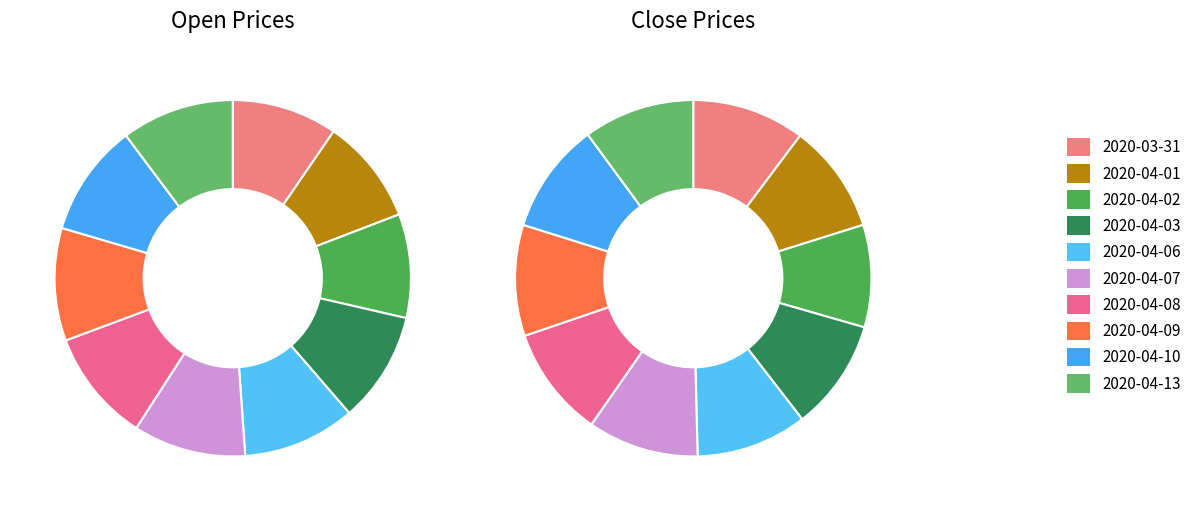

Rank the categories by value from highest to lowest.

2020-04-06, 2020-04-07, 2020-04-08, 2020-04-09, 2020-04-10, 2020-04-13, 2020-04-03, 2020-03-31, 2020-04-01, 2020-04-02